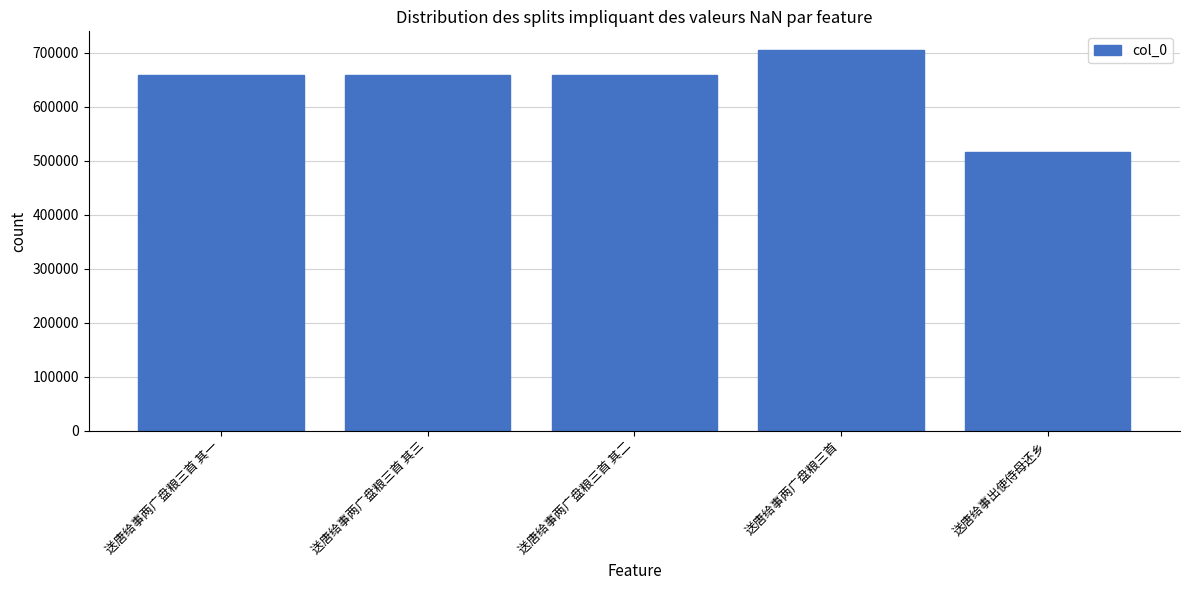

What is the smallest value displayed?

516261